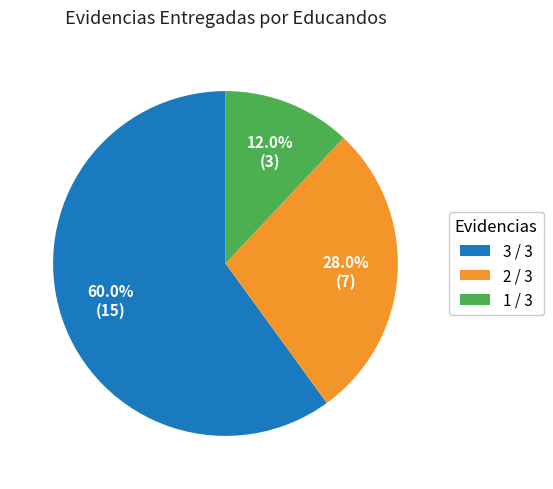

Which has a higher value, 2 / 3 or 3 / 3?

3 / 3